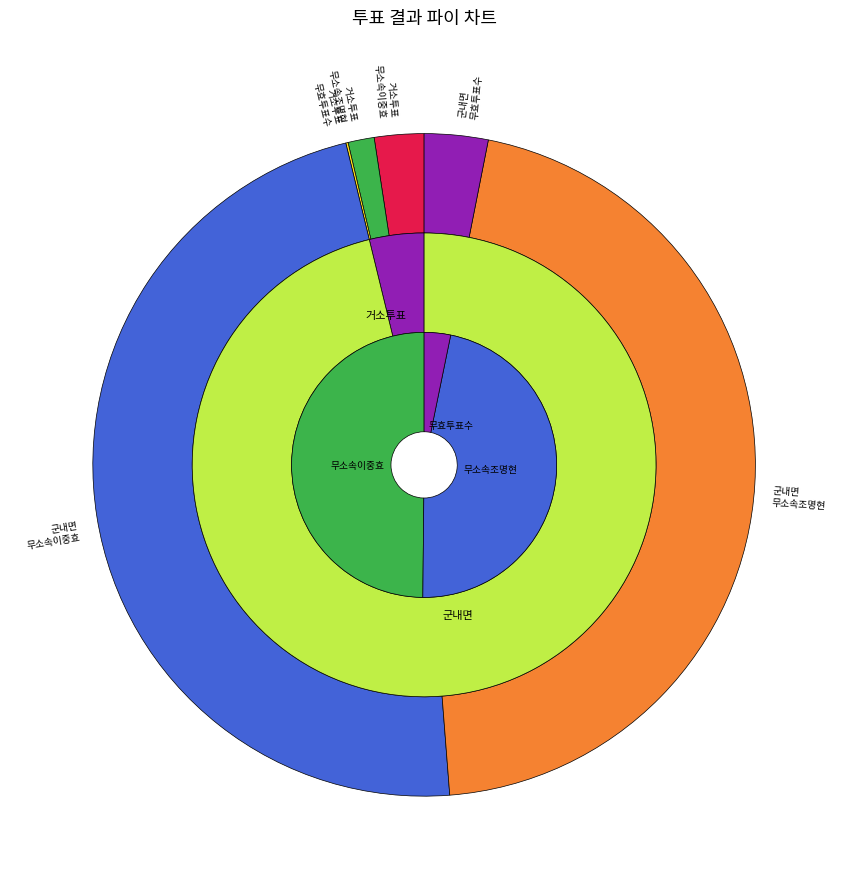

To the nearest percent, what portion does 거소투표 represent?

5%